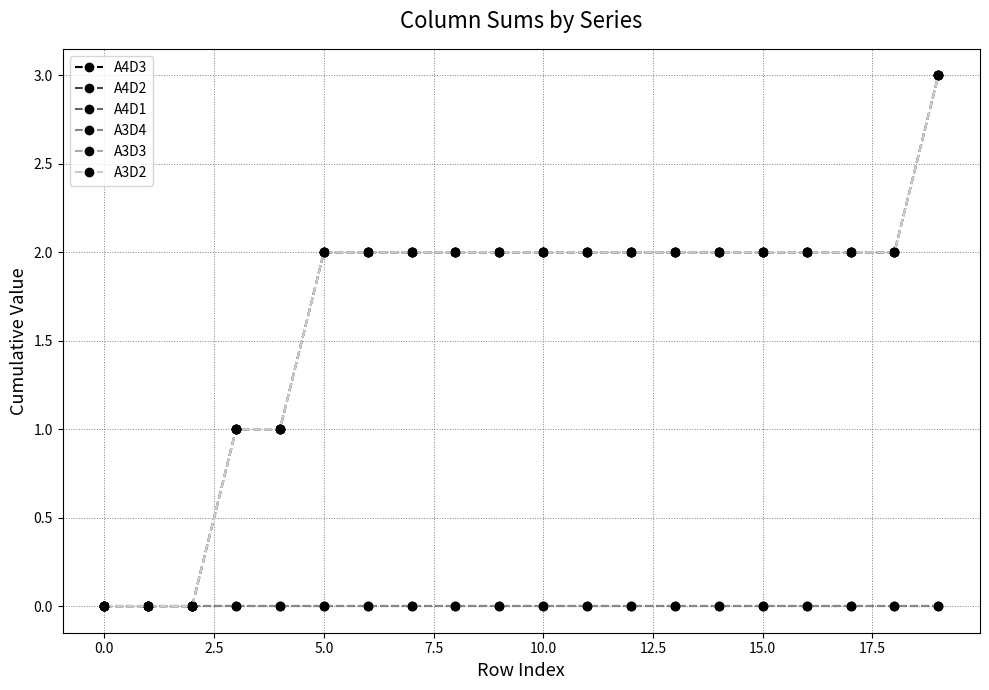

Reading left to right, extract all data points from this chart.

A4D3: 0	0	0	0	0	0	0	0	0	0	0	0	0	0	0	0	0	0	0	0
A4D2: 0	0	0	1	1	2	2	2	2	2	2	2	2	2	2	2	2	2	2	3
A4D1: 0	0	0	1	1	2	2	2	2	2	2	2	2	2	2	2	2	2	2	3
A3D4: 0	0	0	0	0	0	0	0	0	0	0	0	0	0	0	0	0	0	0	0
A3D3: 0	0	0	1	1	2	2	2	2	2	2	2	2	2	2	2	2	2	2	3
A3D2: 0	0	0	1	1	2	2	2	2	2	2	2	2	2	2	2	2	2	2	3